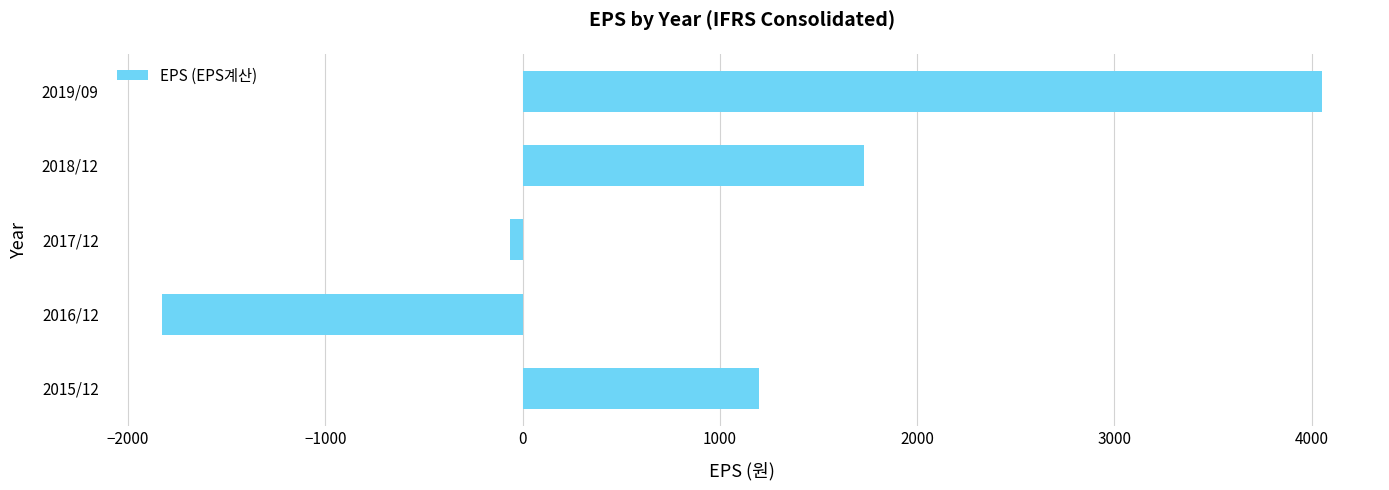

What is the difference between the maximum and minimum values?

5882